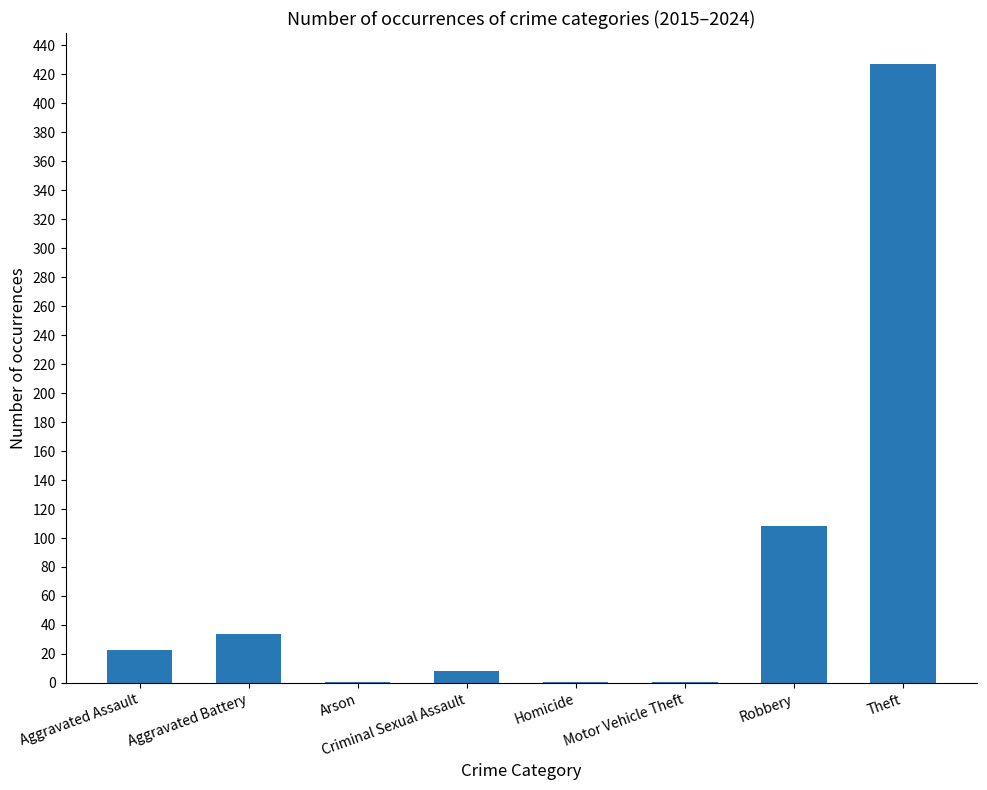

The value at Robbery is 44. True or false?

False